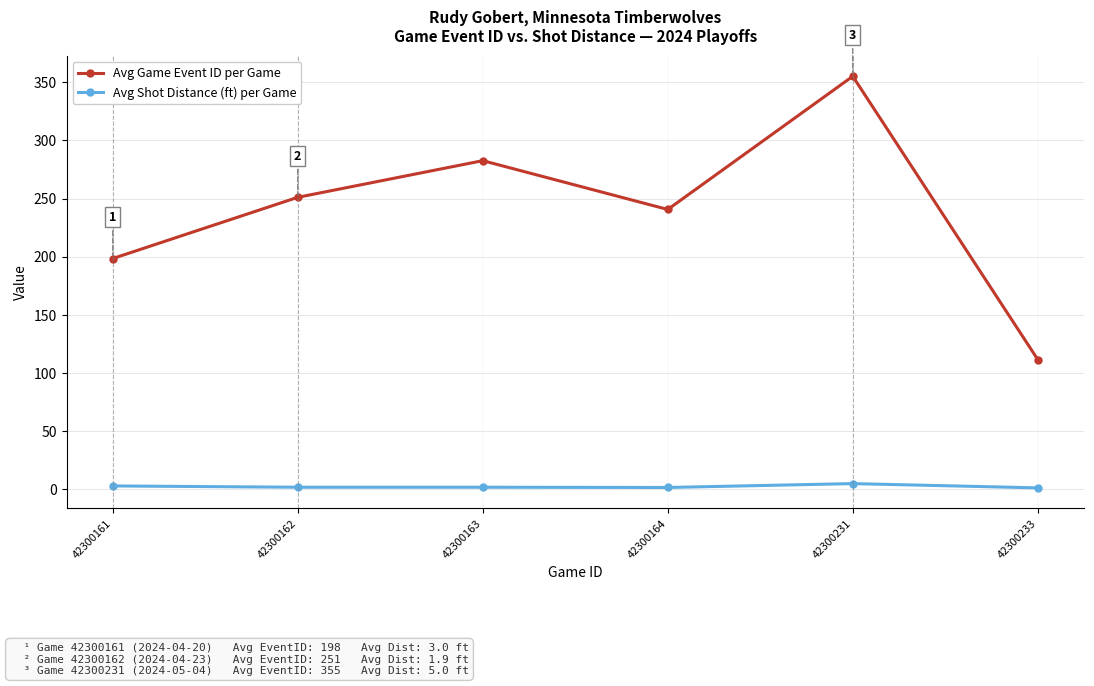

Which category has the highest value across all series?

42300231